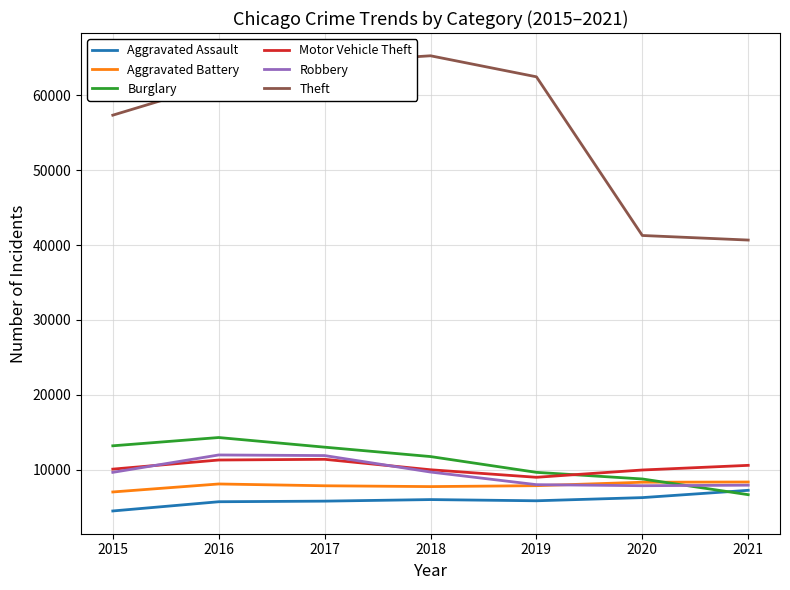

What are all the series names shown in the legend?

Aggravated Assault, Aggravated Battery, Burglary, Motor Vehicle Theft, Robbery, Theft